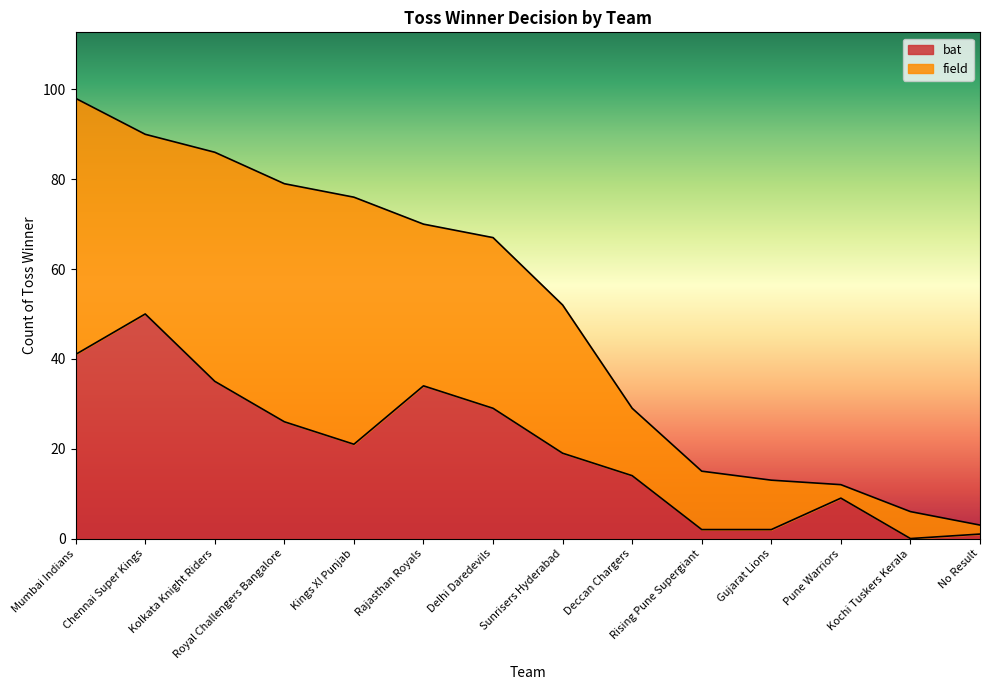

What is the difference between the values at Rising Pune Supergiant and Kolkata Knight Riders?

33